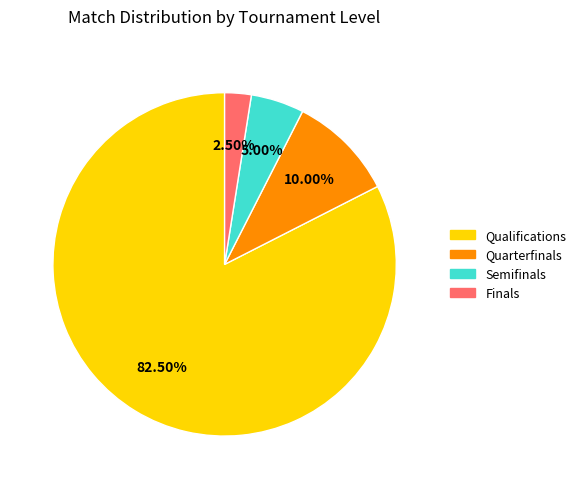

To the nearest percent, what is the difference between the largest and smallest slice percentages?

80%